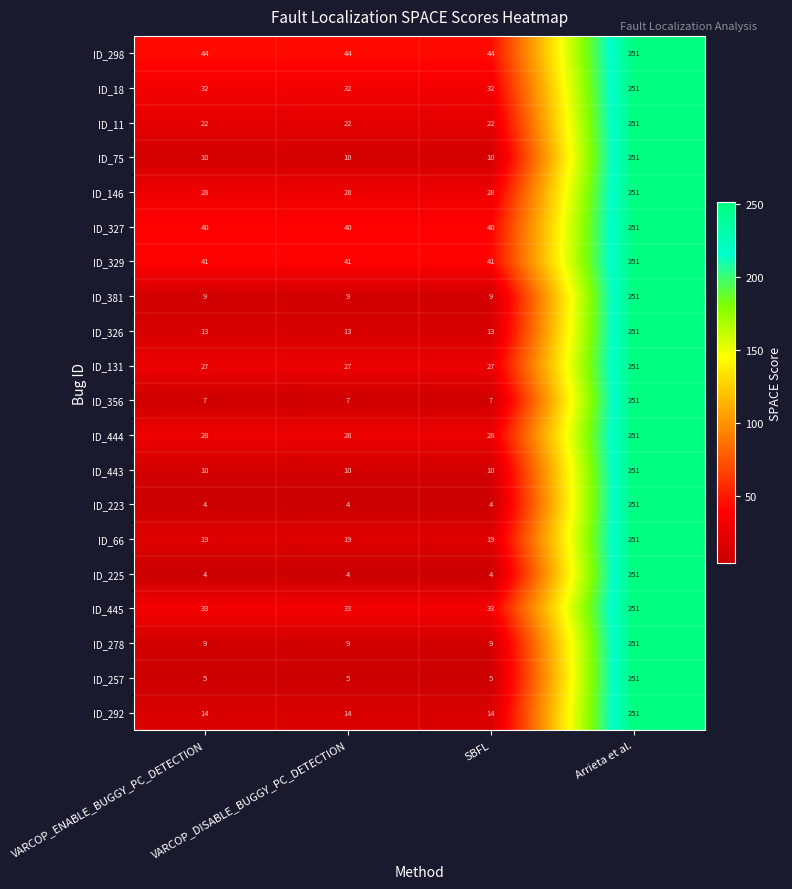

Is it true that ID_131 equals 251 at Arrieta et al.?

True